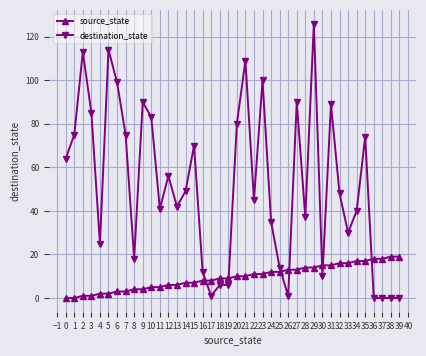

Between 15 and 28, which series saw the biggest shift?

destination_state